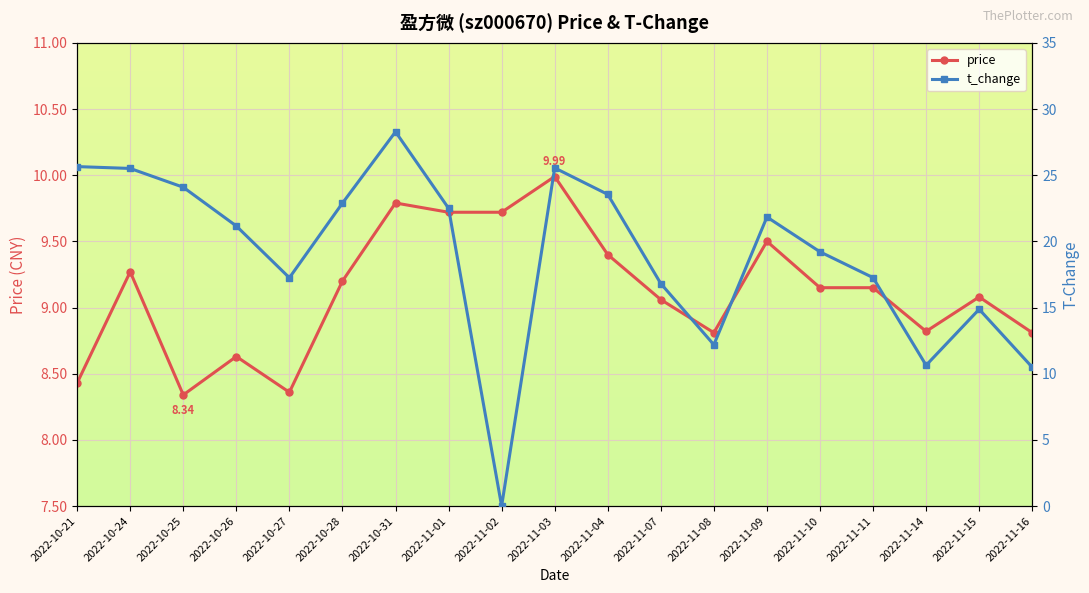

Which has a higher value, 2022-11-02 or 2022-11-16?

2022-11-02